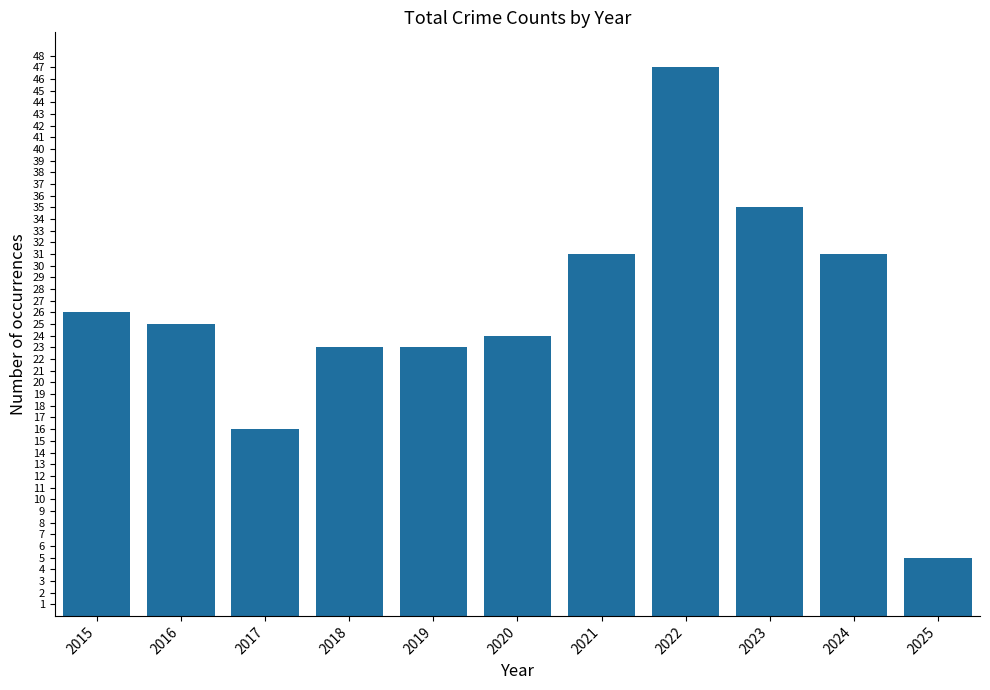

What is the value of the 2nd bar from the left?

25